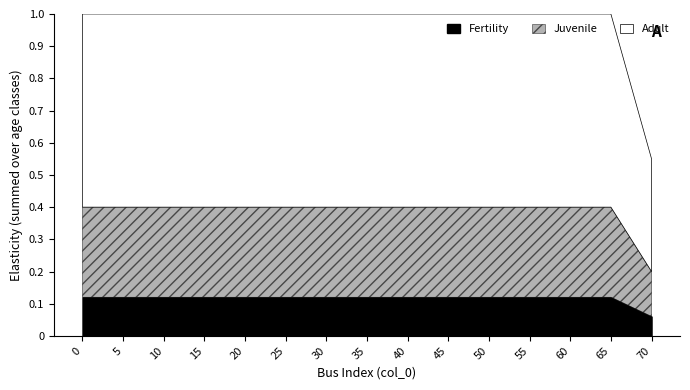

Which series has the largest total across all categories?

Adult